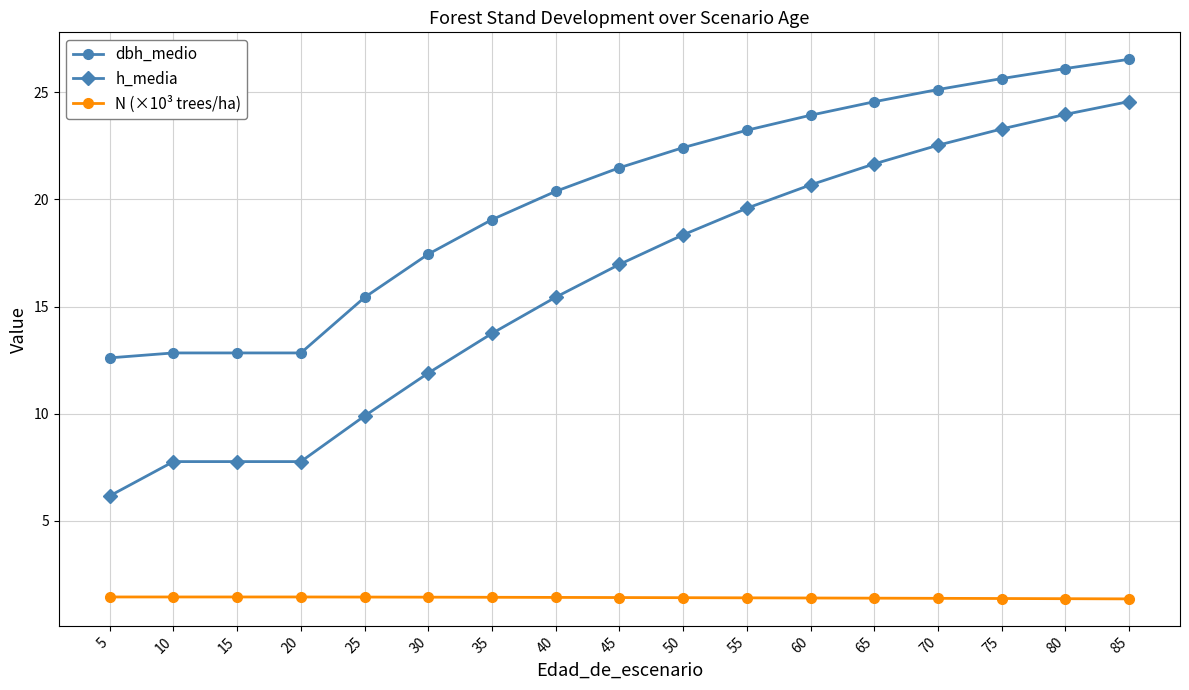

The value of dbh_medio at 10 is 12.8. True or false?

True